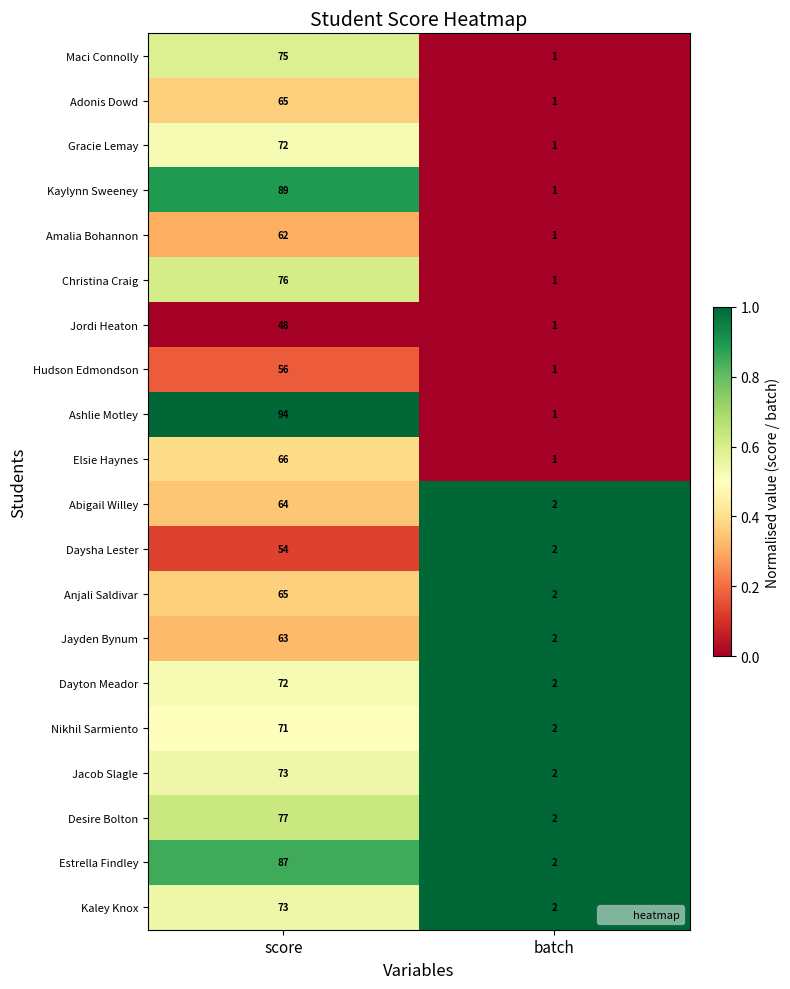

What is the spread (max minus min) of values at score?

46